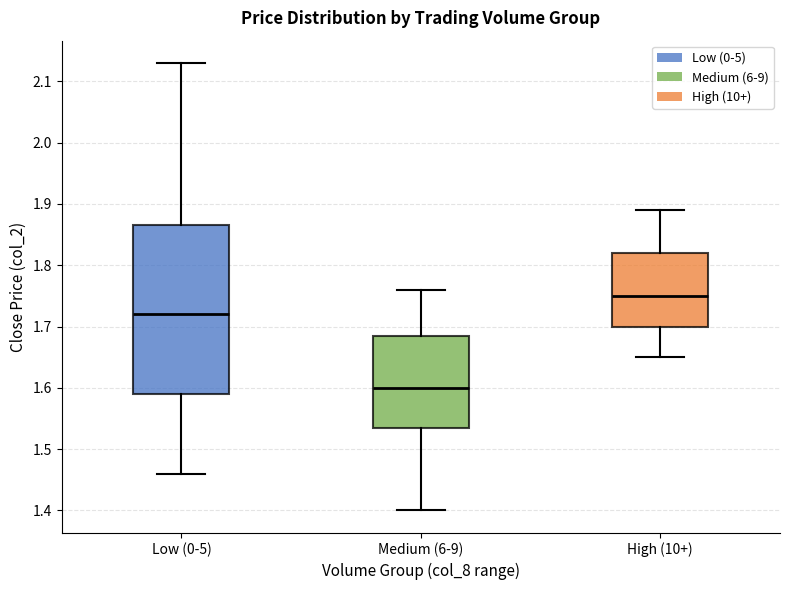

Reading left to right, read every box against the y-axis: the position of its median line, the range the box covers, and the ends of its whiskers. The values are not printed on the chart, so give them approximately, as read against the axis.

Low (0-5): median 1.72, box 1.59 to 1.87, whiskers 1.46 to 2.13
Medium (6-9): median 1.60, box 1.54 to 1.69, whiskers 1.40 to 1.76
High (10+): median 1.75, box 1.70 to 1.82, whiskers 1.65 to 1.89